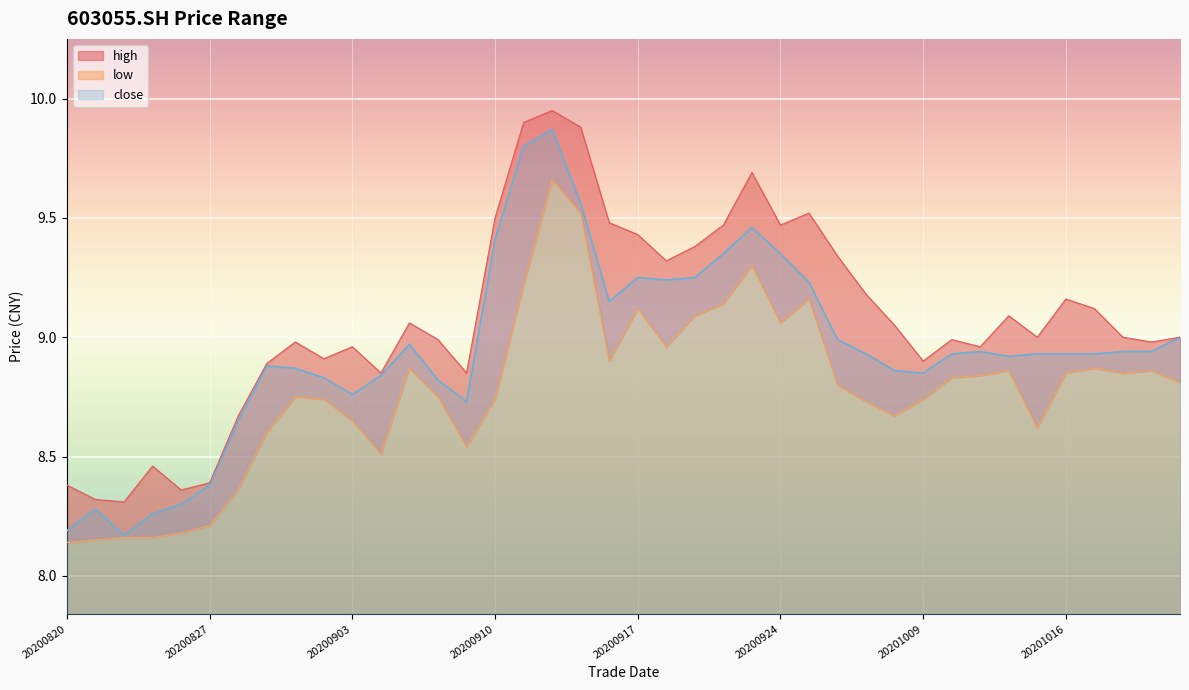

Reading left to right, extract all data points from this chart.

high: 20200820=8.4	20200821=8.3	20200824=8.3	20200825=8.5	20200826=8.4	20200827=8.4	20200828=8.7	20200831=8.9	20200901=9.0	20200902=8.9	20200903=9.0	20200904=8.8	20200907=9.1	20200908=9.0	20200909=8.8	20200910=9.5	20200911=9.9	20200914=9.9	20200915=9.9	20200916=9.5	20200917=9.4	20200918=9.3	20200921=9.4	20200922=9.5	20200923=9.7	20200924=9.5	20200925=9.5	20200928=9.3	20200929=9.2	20200930=9.1	20201009=8.9	20201012=9.0	20201013=9.0	20201014=9.1	20201015=9.0	20201016=9.2	20201019=9.1	20201020=9.0	20201021=9.0	20201022=9.0
low: 20200820=8.1	20200821=8.2	20200824=8.2	20200825=8.2	20200826=8.2	20200827=8.2	20200828=8.4	20200831=8.6	20200901=8.8	20200902=8.7	20200903=8.7	20200904=8.5	20200907=8.9	20200908=8.8	20200909=8.5	20200910=8.7	20200911=9.2	20200914=9.7	20200915=9.5	20200916=8.9	20200917=9.1	20200918=9.0	20200921=9.1	20200922=9.1	20200923=9.3	20200924=9.1	20200925=9.2	20200928=8.8	20200929=8.7	20200930=8.7	20201009=8.7	20201012=8.8	20201013=8.8	20201014=8.9	20201015=8.6	20201016=8.8	20201019=8.9	20201020=8.8	20201021=8.9	20201022=8.8
close: 20200820=8.2	20200821=8.3	20200824=8.2	20200825=8.3	20200826=8.3	20200827=8.4	20200828=8.7	20200831=8.9	20200901=8.9	20200902=8.8	20200903=8.8	20200904=8.8	20200907=9.0	20200908=8.8	20200909=8.7	20200910=9.4	20200911=9.8	20200914=9.9	20200915=9.6	20200916=9.2	20200917=9.2	20200918=9.2	20200921=9.2	20200922=9.3	20200923=9.5	20200924=9.3	20200925=9.2	20200928=9.0	20200929=8.9	20200930=8.9	20201009=8.8	20201012=8.9	20201013=8.9	20201014=8.9	20201015=8.9	20201016=8.9	20201019=8.9	20201020=8.9	20201021=8.9	20201022=9.0